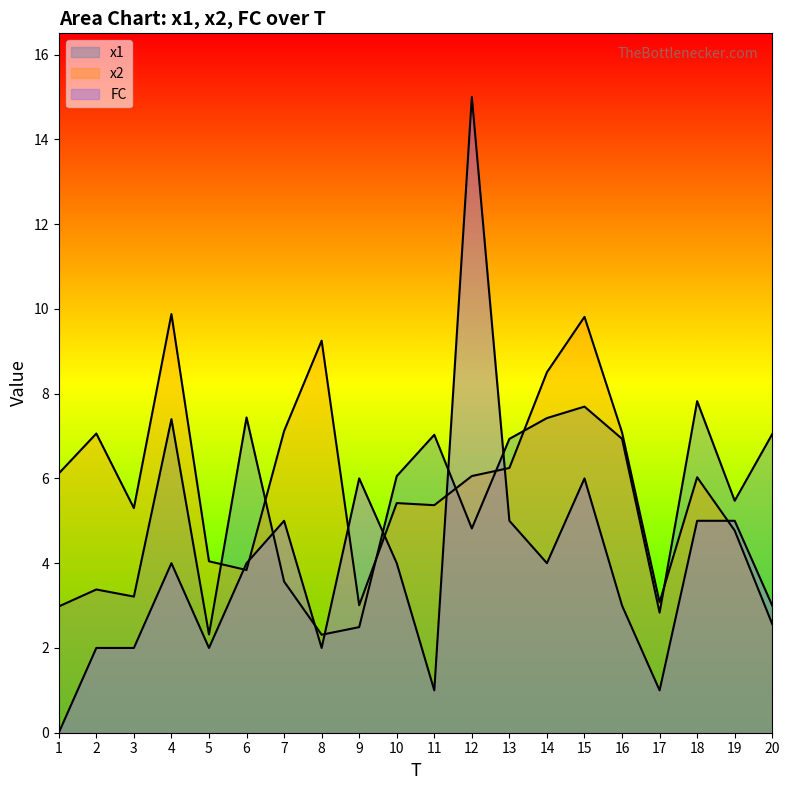

Where is FC nearest to the value 7?

9